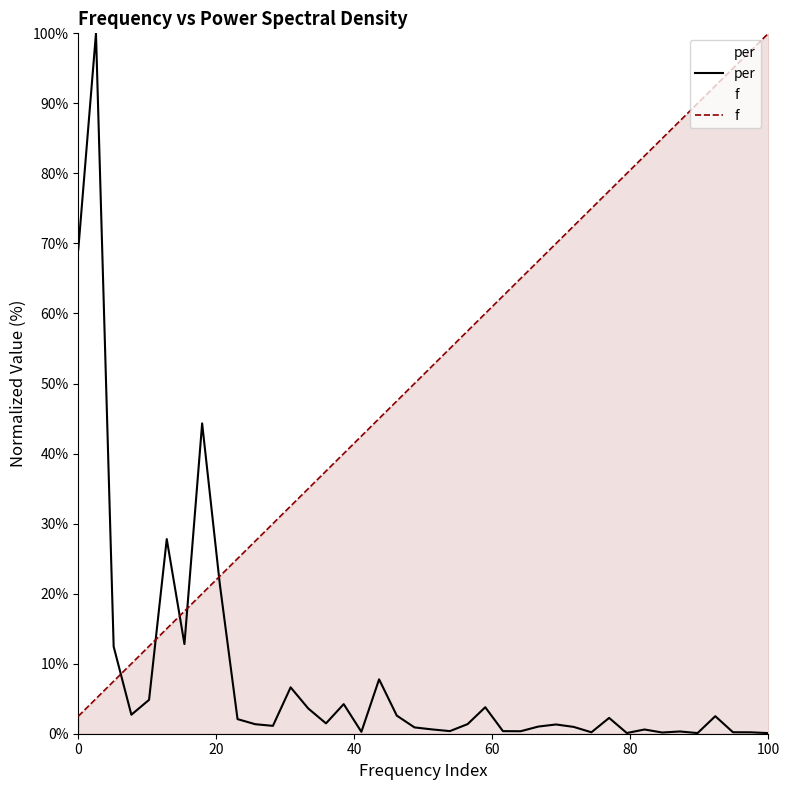

What are all the series names shown in the legend?

per, f